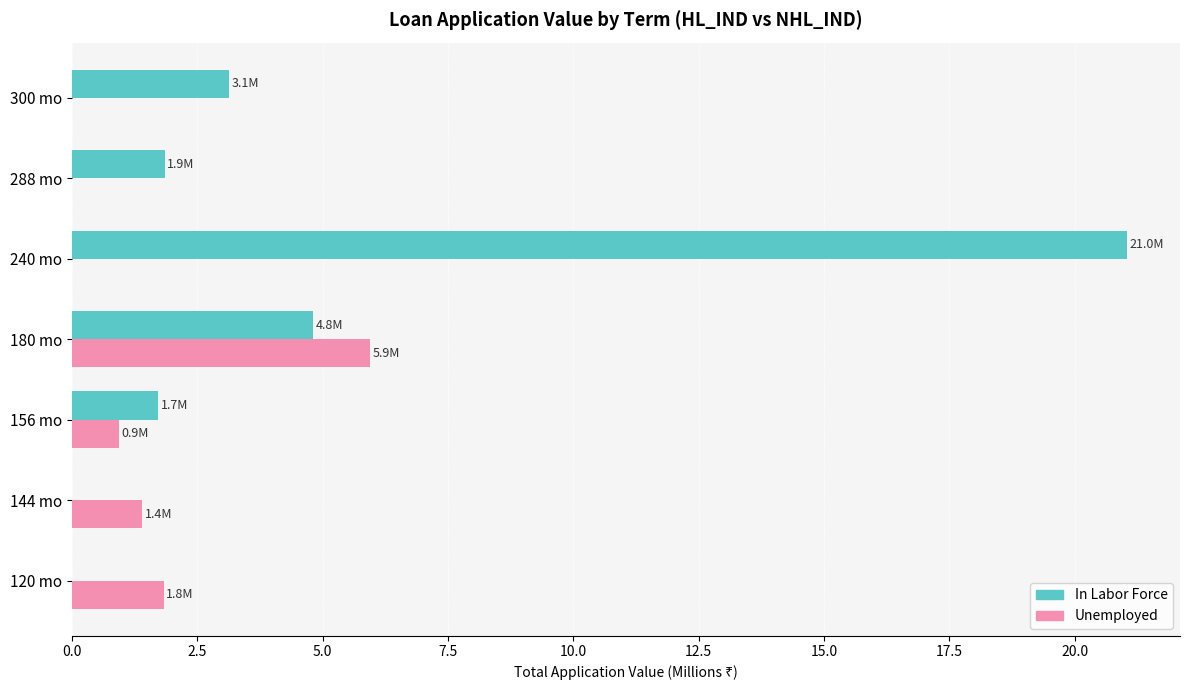

The value of In Labor Force at 240 mo is 21.0. True or false?

True